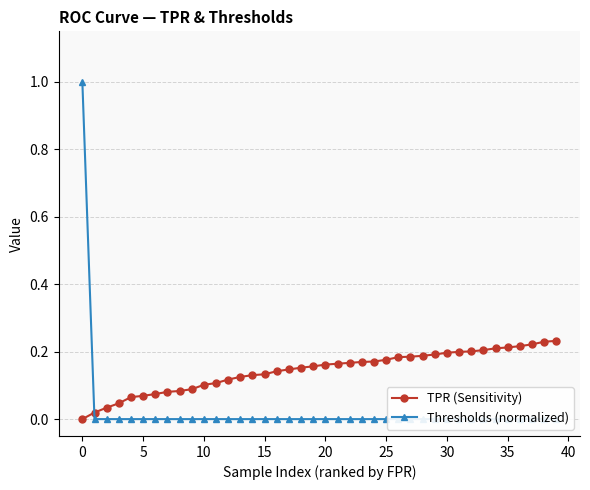

How many times do TPR (Sensitivity) and Thresholds (normalized) cross each other?

1